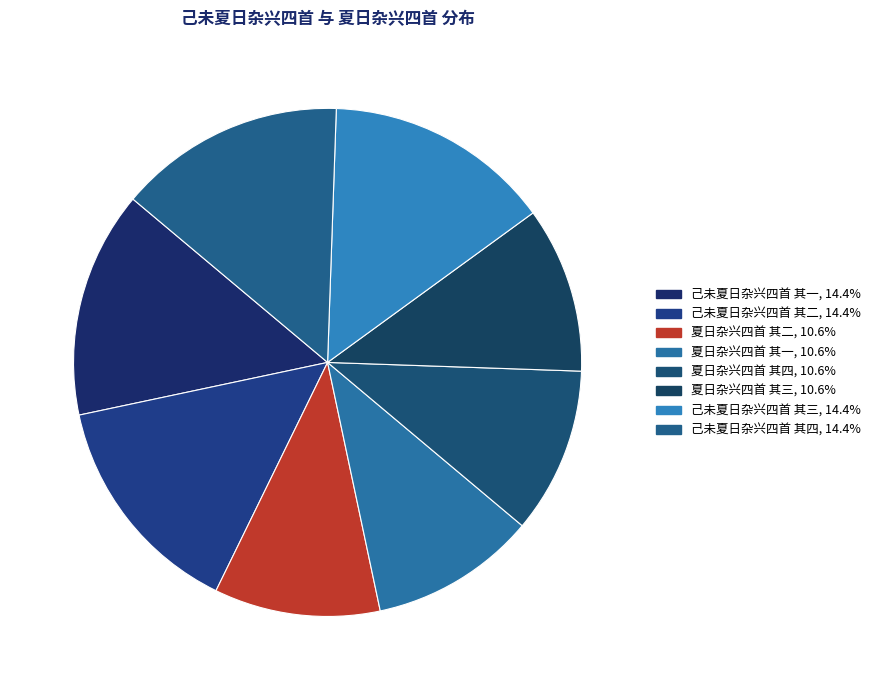

What is the ratio of the value at 夏日杂兴四首 其四 to the value at 己未夏日杂兴四首 其四?

0.7